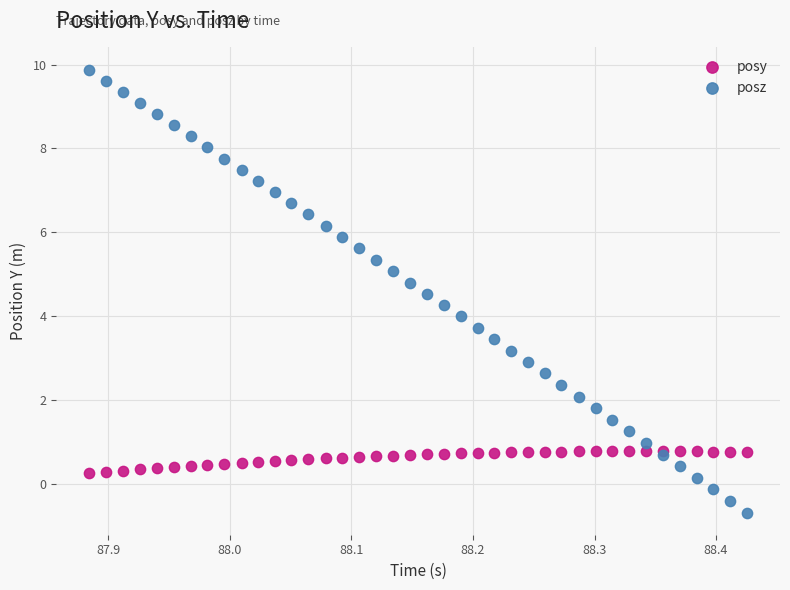

Which series reaches the minimum Y coordinate?

posz